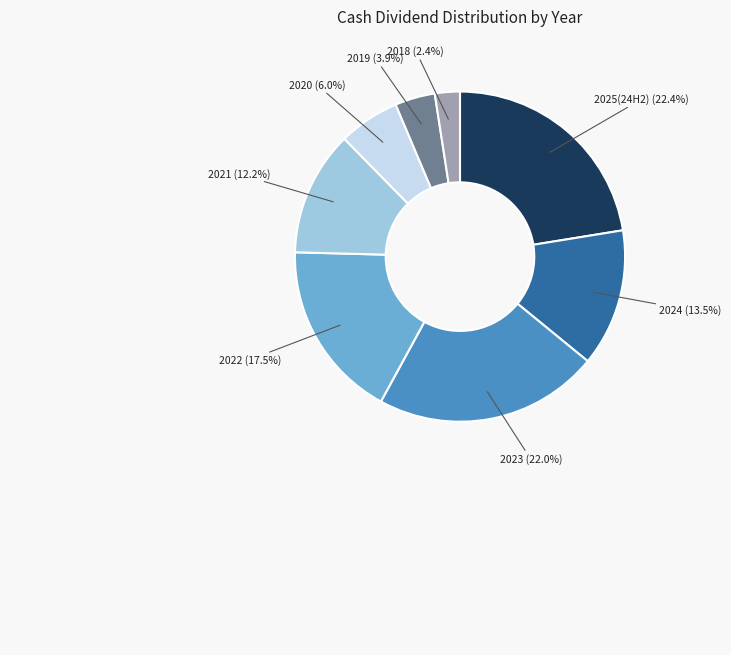

Is there any slice that represents more than half of the pie?

No